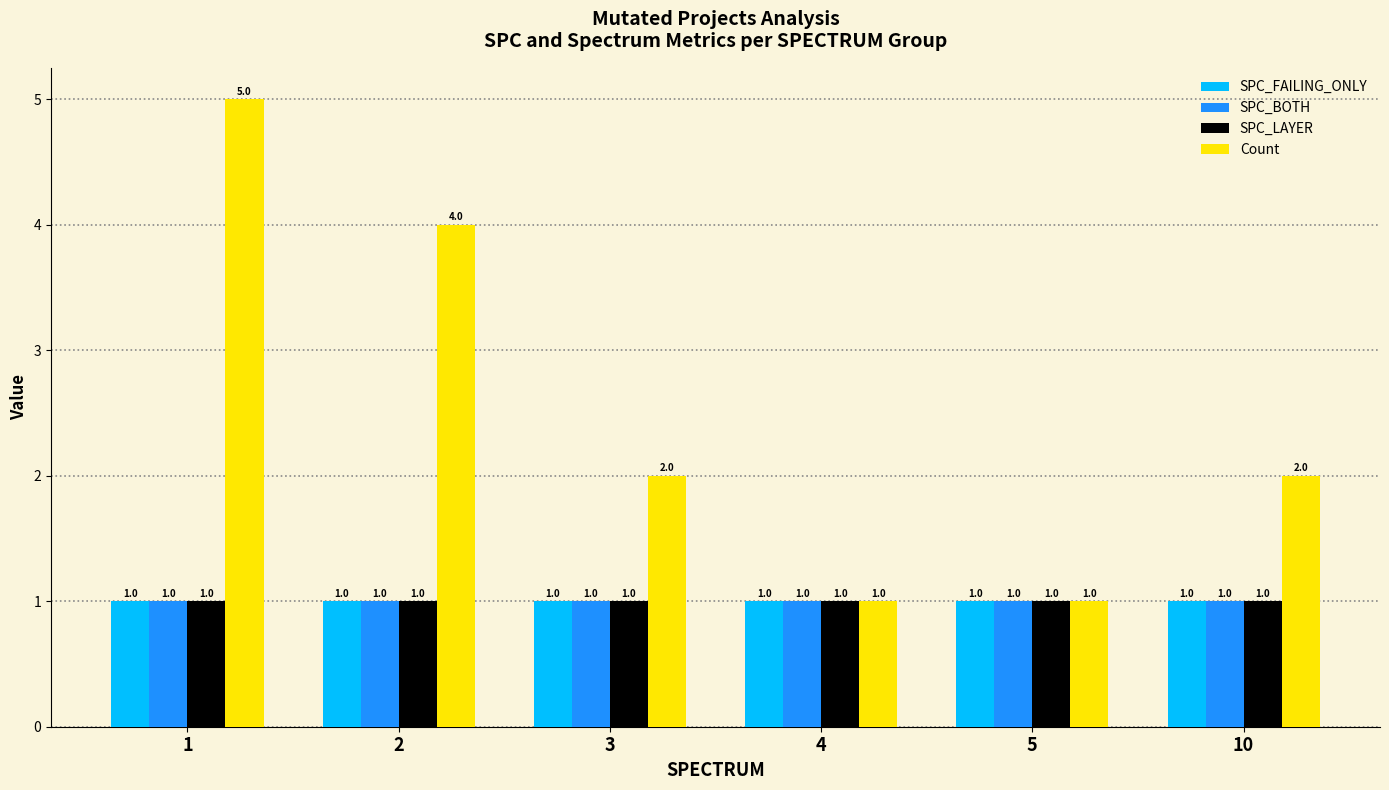

Which series changed the most between 1 and 3?

Count